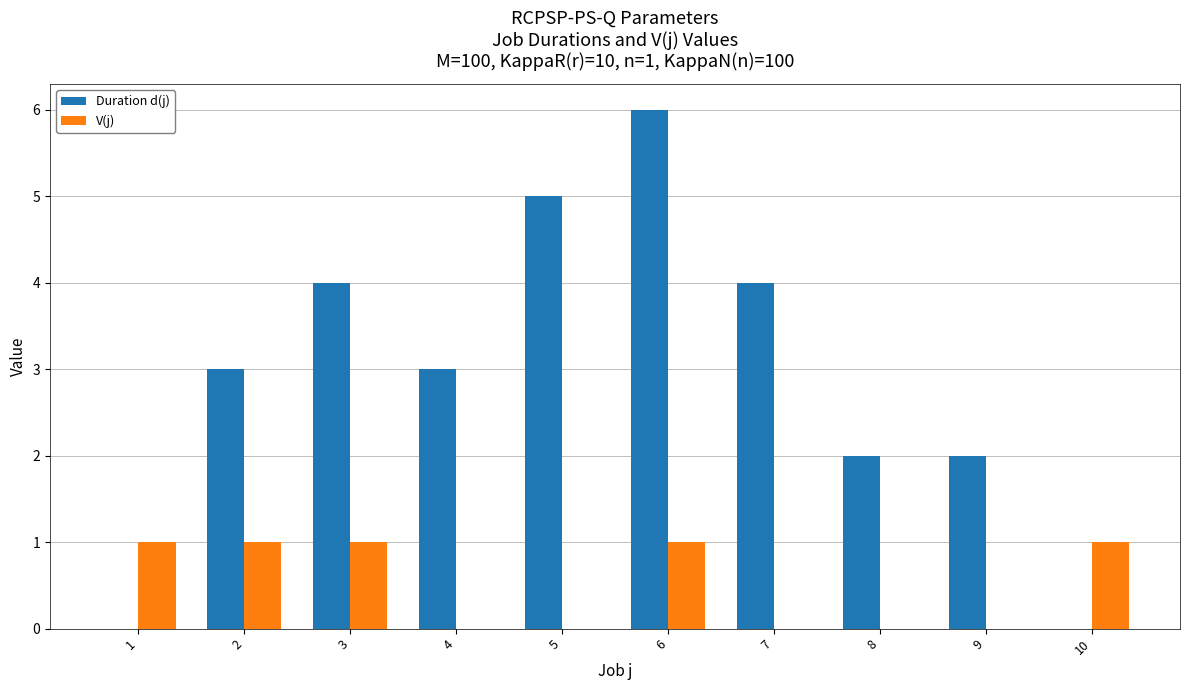

Which series changed the most between 3 and 9?

Duration d(j)